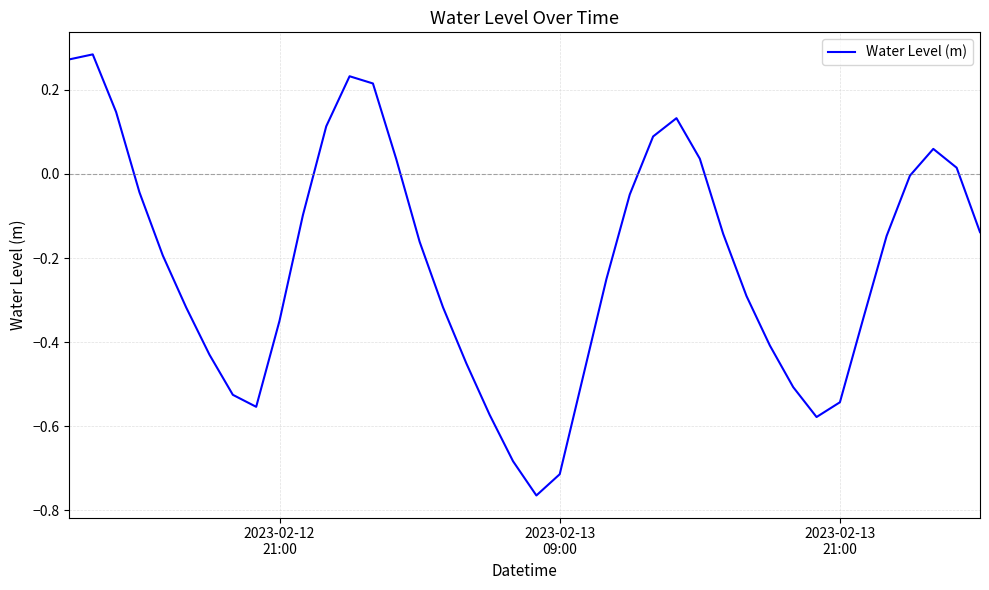

What is the difference between the maximum and minimum values?

1.0